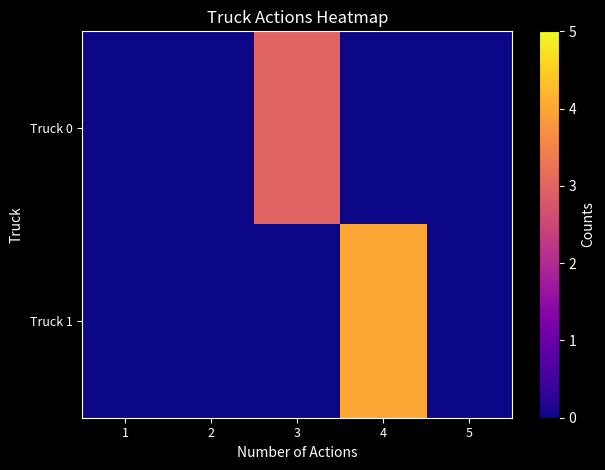

Reading left to right, transcribe all the data shown in this chart.

Truck 0: 1=0	2=0	3=3	4=0	5=0
Truck 1: 1=0	2=0	3=0	4=4	5=0